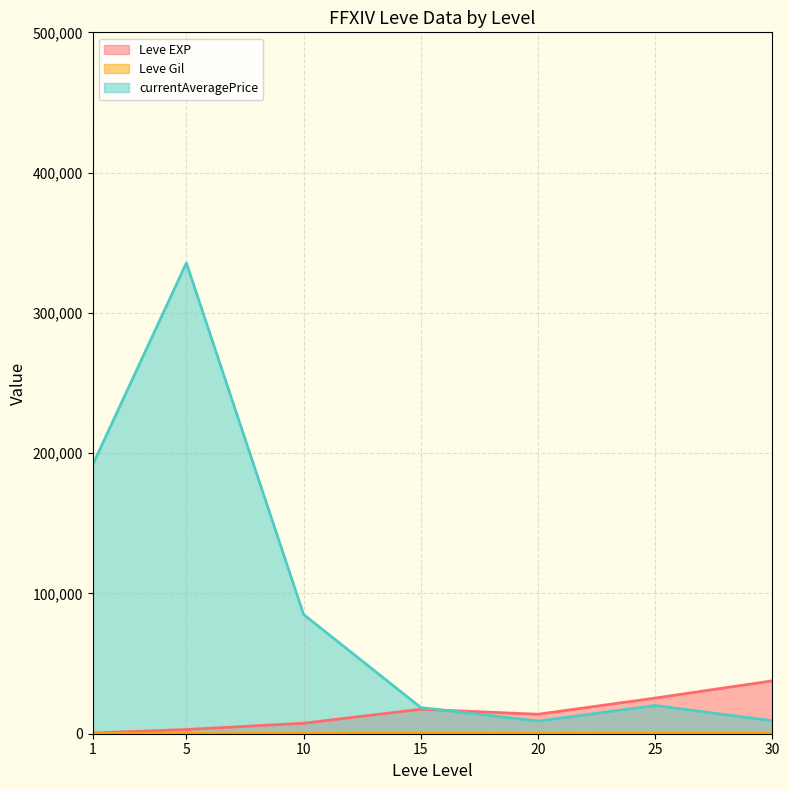

How many lines are shown in the chart?

3